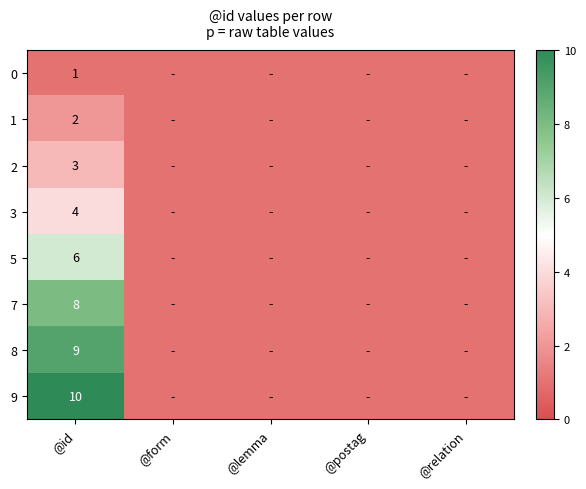

The 8 series shows 9 at @id. True or false?

True